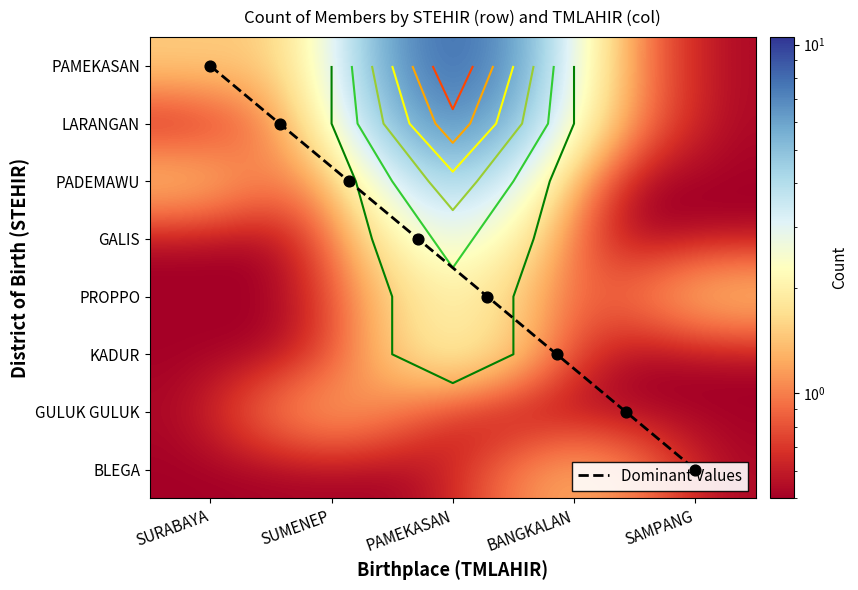

How many categories are shown in the chart?

5